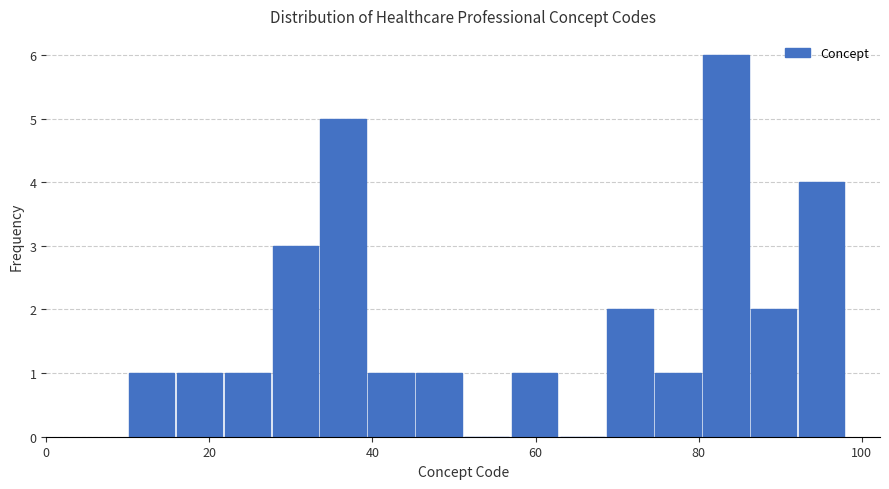

Around what value on the x-axis is the tallest bar? Give the approximate position of its centre, as read against the axis.

84